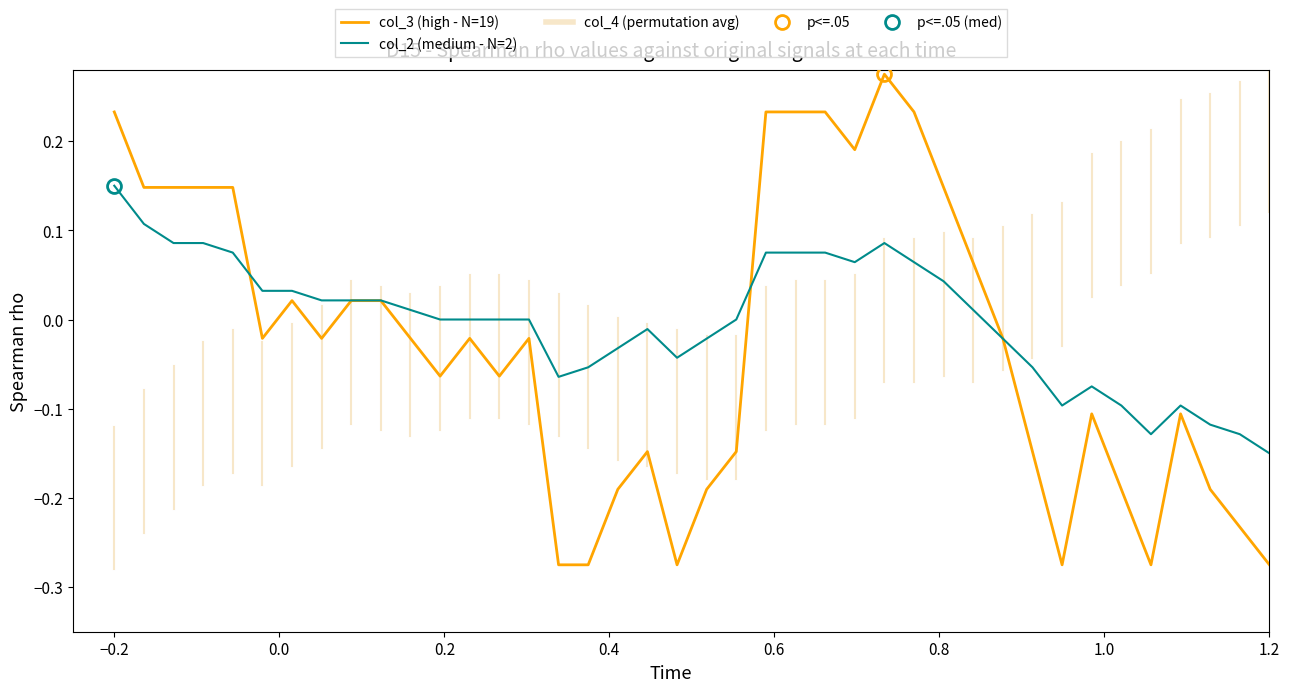

True or false: col_2 (medium - N=2) has more than 0 points higher than both neighbors.

True